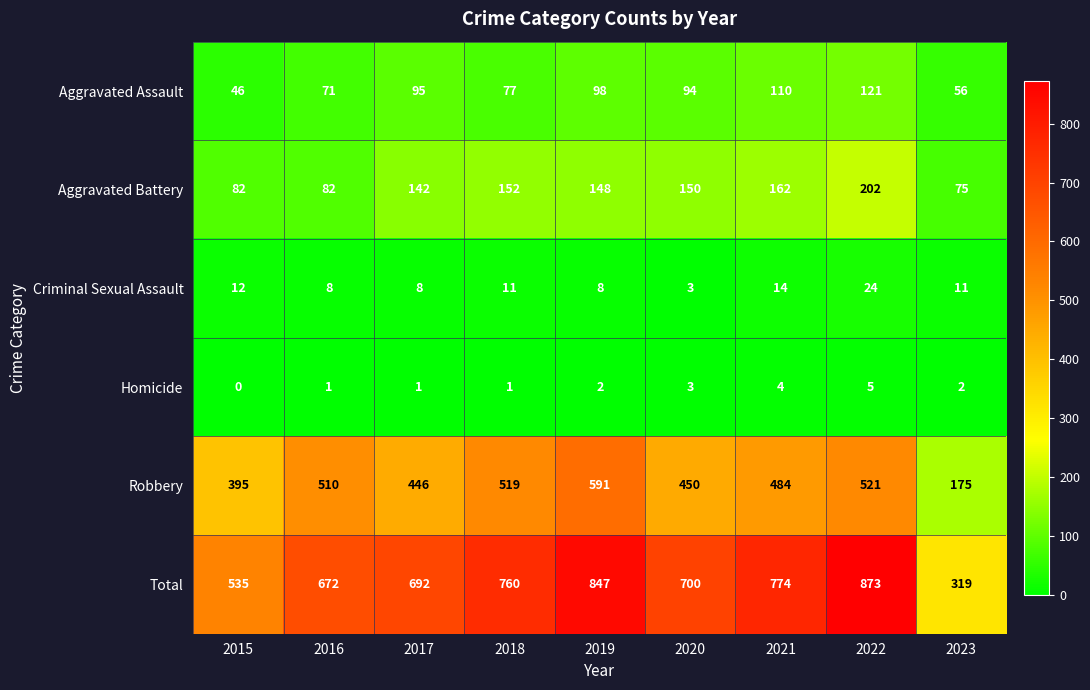

Which series changed the most between 2016 and 2023?

Total